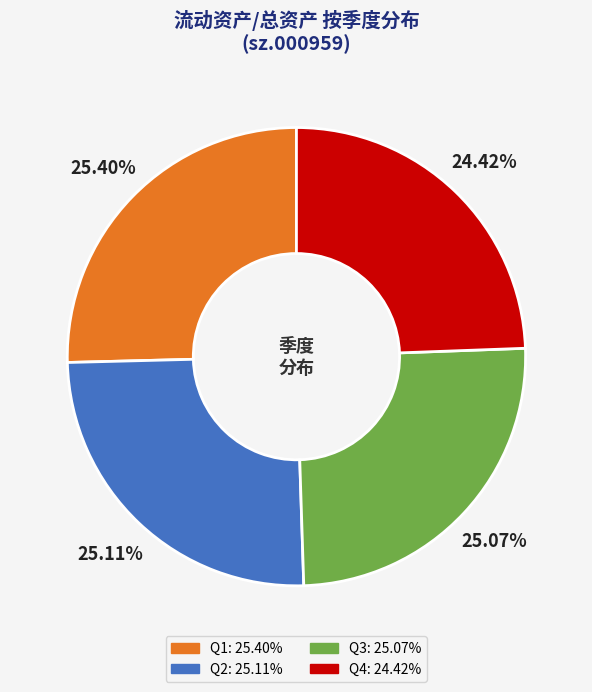

Does any single category account for the majority?

No